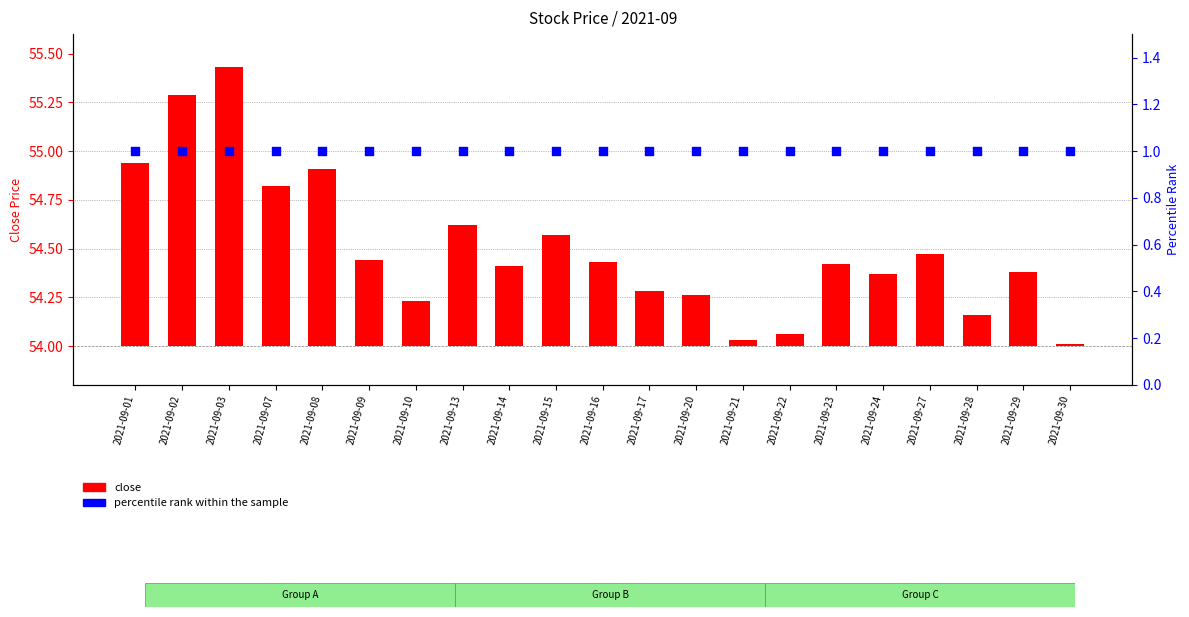

At how many categories does at least one series exceed 0?

21